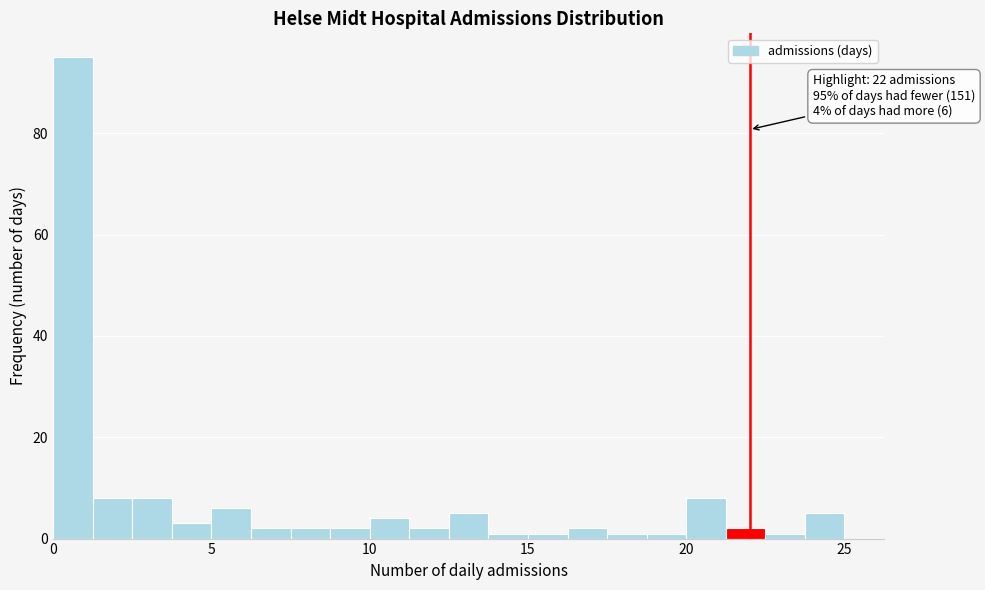

Read against the x-axis, roughly where is the centre of the tallest bar?

0.5